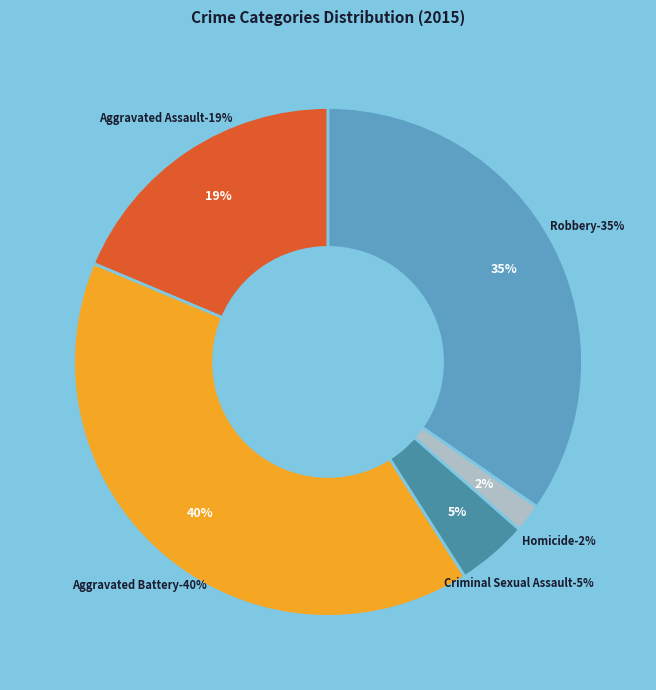

Is there any slice that represents more than half of the pie?

No